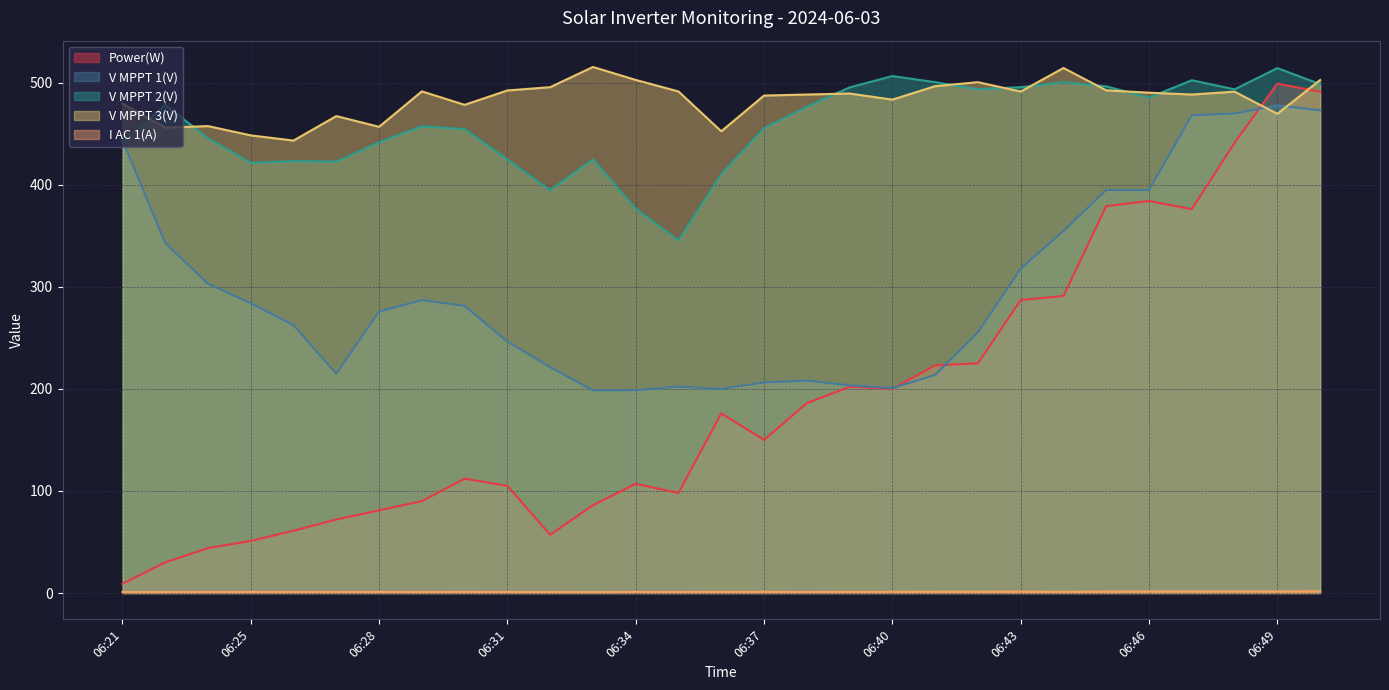

Reading left to right, transcribe all the data shown in this chart.

Power(W): 06:21=9.0	06:23=30.0	06:24=44.0	06:25=51.0	06:26=61.0	06:27=72.0	06:28=81.0	06:29=90.0	06:30=112.0	06:31=105.0	06:32=57.0	06:33=86.0	06:34=107.0	06:35=98.0	06:36=176.0	06:37=150.0	06:38=186.0	06:39=202.0	06:40=200.0	06:41=223.0	06:42=225.0	06:43=287.0	06:44=291.0	06:45=379.0	06:46=384.0	06:47=376.0	06:48=441.0	06:49=499.0	06:50=491.0
V MPPT 1(V): 06:21=444.0	06:23=342.8	06:24=303.0	06:25=283.9	06:26=262.4	06:27=214.8	06:28=275.7	06:29=286.9	06:30=281.3	06:31=246.3	06:32=221.2	06:33=198.5	06:34=198.7	06:35=202.2	06:36=199.9	06:37=206.3	06:38=208.1	06:39=203.5	06:40=200.7	06:41=213.7	06:42=255.4	06:43=317.7	06:44=354.6	06:45=394.8	06:46=394.7	06:47=467.9	06:48=469.7	06:49=477.6	06:50=472.9
V MPPT 2(V): 06:21=441.3	06:23=478.2	06:24=445.5	06:25=421.5	06:26=423.0	06:27=422.6	06:28=441.5	06:29=457.2	06:30=454.5	06:31=424.7	06:32=394.5	06:33=424.9	06:34=376.5	06:35=345.4	06:36=410.3	06:37=455.3	06:38=476.2	06:39=495.3	06:40=506.4	06:41=500.4	06:42=493.5	06:43=495.5	06:44=500.4	06:45=496.3	06:46=485.3	06:47=502.3	06:48=493.4	06:49=514.2	06:50=498.5
V MPPT 3(V): 06:21=479.5	06:23=455.8	06:24=457.4	06:25=448.3	06:26=443.2	06:27=467.2	06:28=456.7	06:29=491.4	06:30=478.2	06:31=492.3	06:32=495.5	06:33=515.3	06:34=502.6	06:35=491.3	06:36=452.3	06:37=487.3	06:38=488.3	06:39=489.3	06:40=483.3	06:41=496.5	06:42=500.4	06:43=491.2	06:44=514.3	06:45=492.4	06:46=490.1	06:47=488.3	06:48=491.1	06:49=469.4	06:50=502.5
I AC 1(A): 06:21=0.9	06:23=1.0	06:24=1.1	06:25=1.1	06:26=1.1	06:27=1.1	06:28=1.1	06:29=1.0	06:30=1.2	06:31=1.0	06:32=1.0	06:33=0.9	06:34=1.1	06:35=1.1	06:36=1.2	06:37=1.2	06:38=1.1	06:39=1.2	06:40=1.2	06:41=1.3	06:42=1.3	06:43=1.4	06:44=1.2	06:45=1.5	06:46=1.6	06:47=1.6	06:48=1.7	06:49=1.6	06:50=1.8